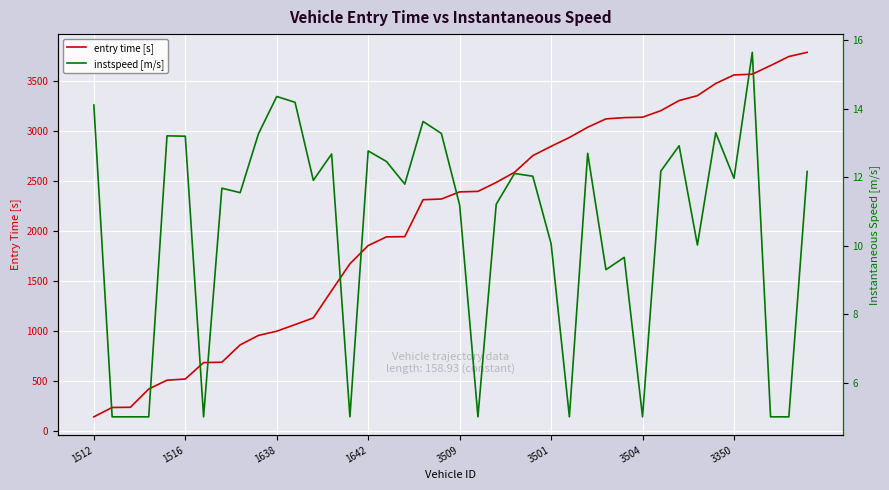

What are all the series names shown in the legend?

entry time [s], instspeed [m/s]